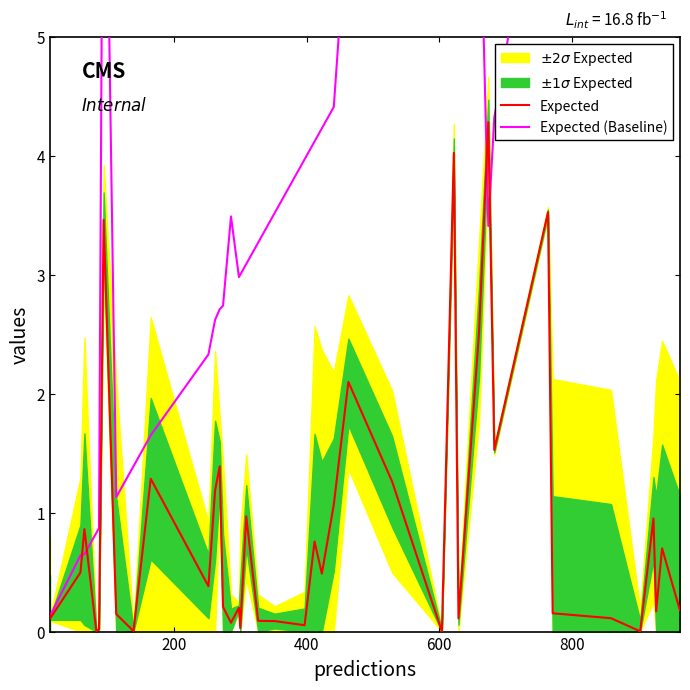

Is it true that Expected equals 0.8 at 400?

False